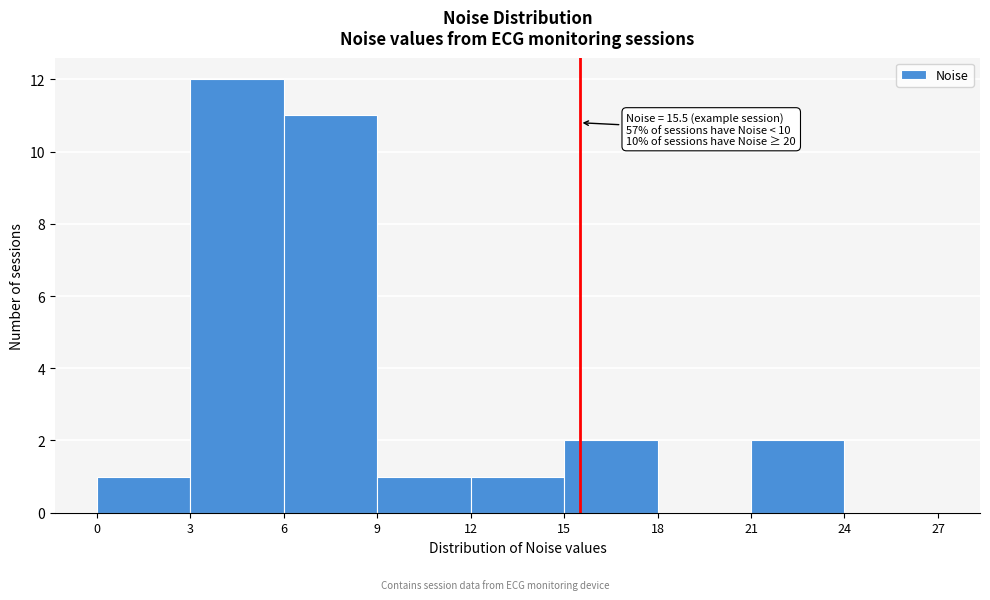

Which range on the x-axis has the tallest bar?

3 to 6